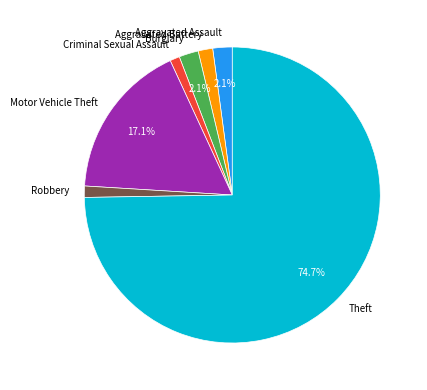

How many slices are in this pie chart?

7